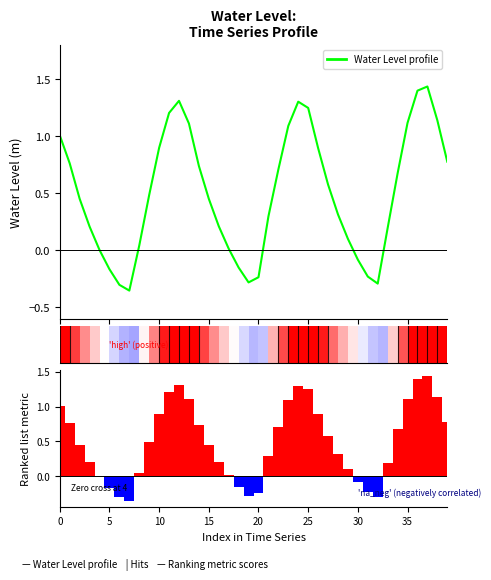

Which series has the largest range (max minus min)?

Water Level Profile